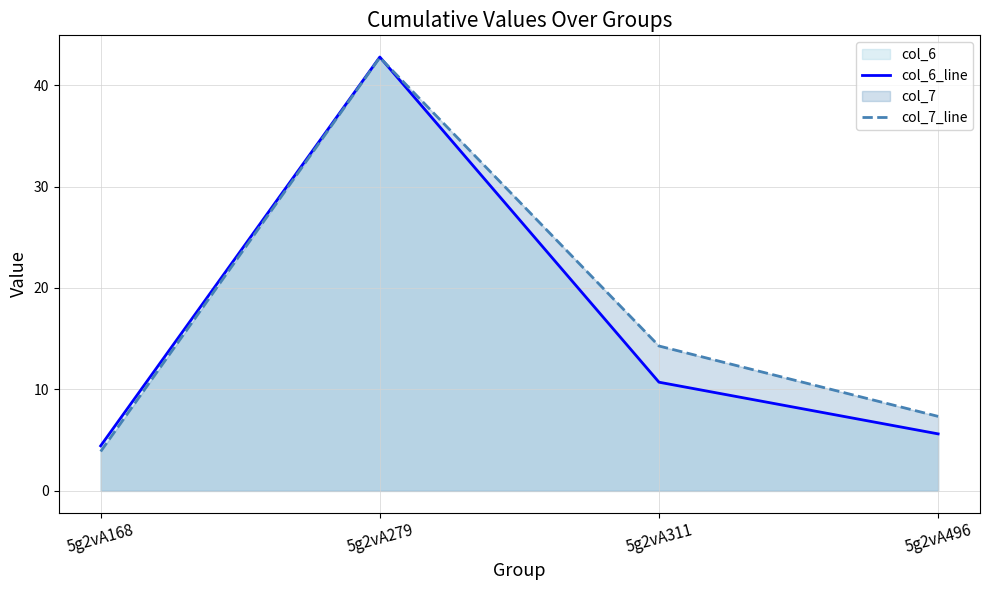

What is the total value across all series at 5g2vA279?

85.5